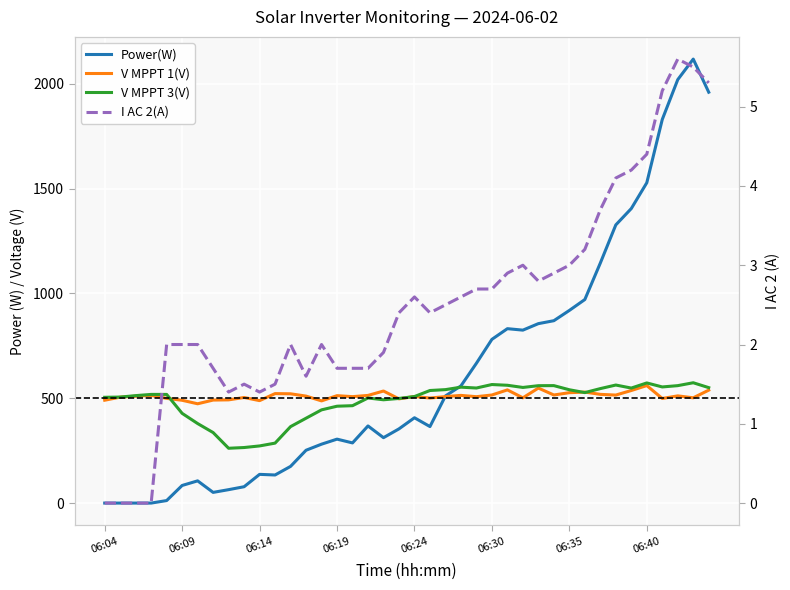

True or false: V MPPT 1(V) and I AC 2(A) intersect in this chart.

False